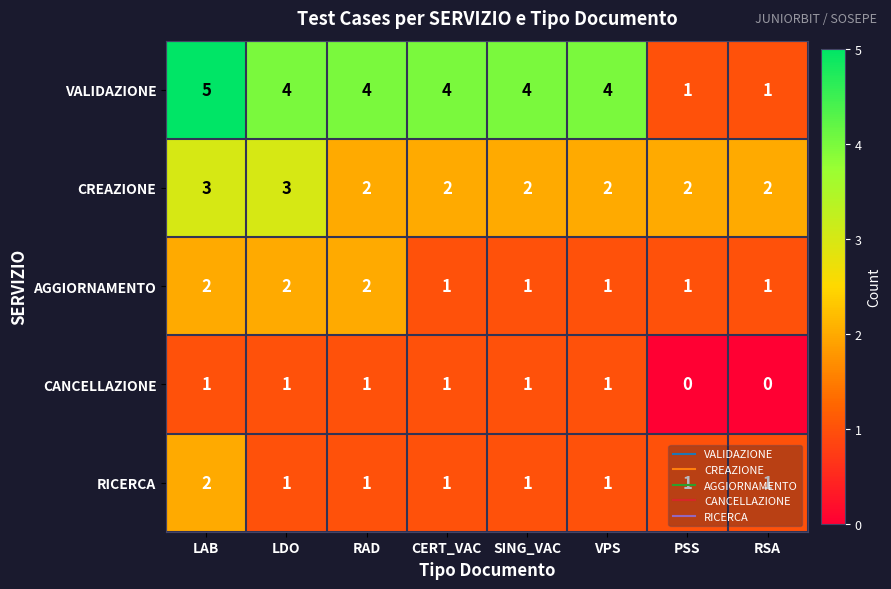

The RICERCA series shows 1 at CERT_VAC. True or false?

True